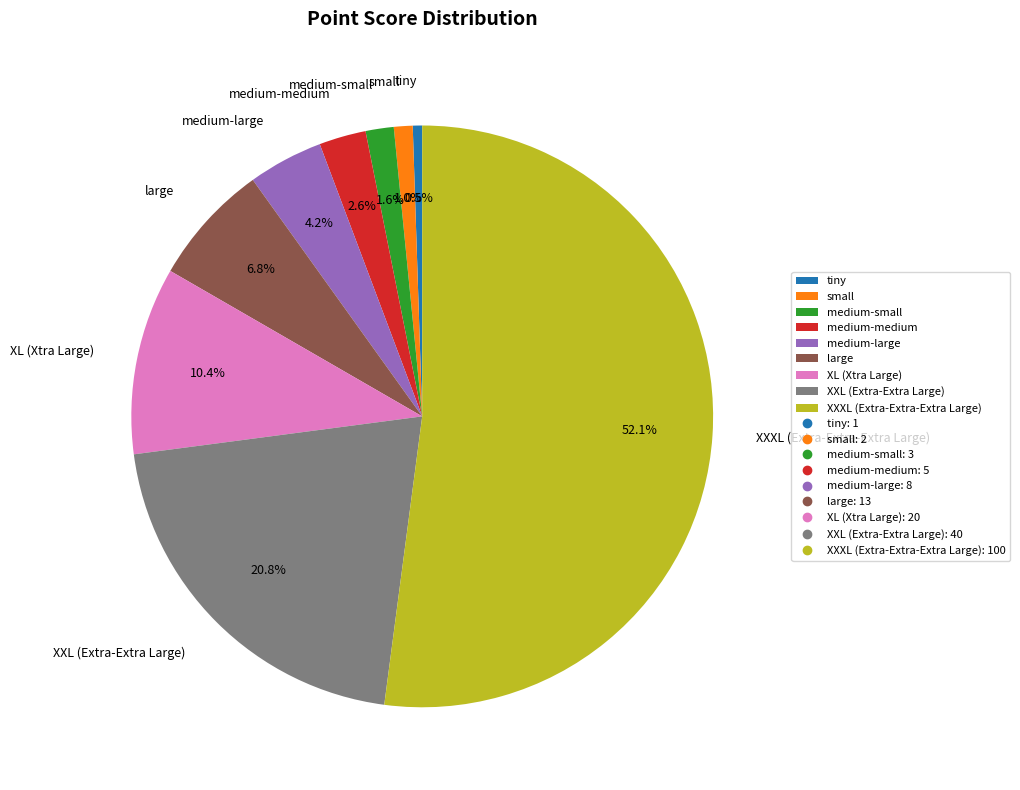

True or false: large accounts for 1% of the total.

False